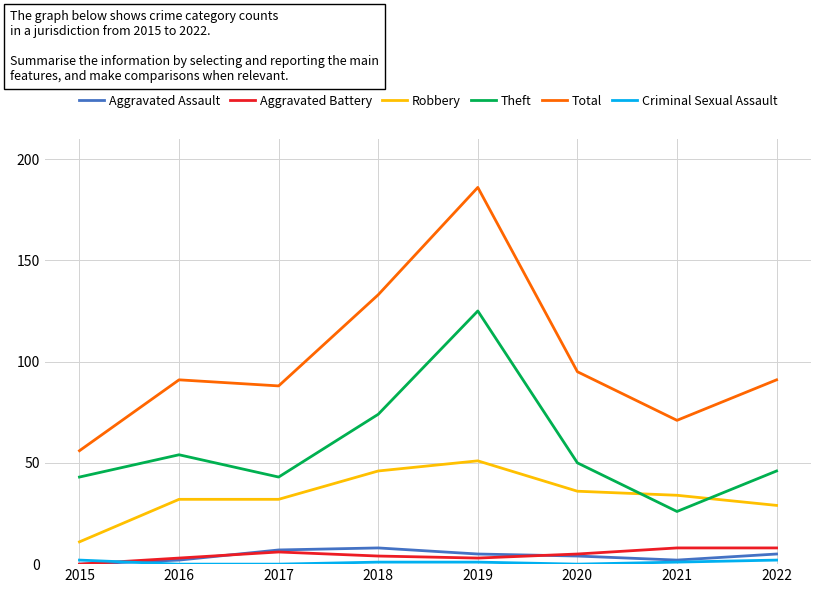

True or false: Aggravated Battery and Robbery cross at least once.

False